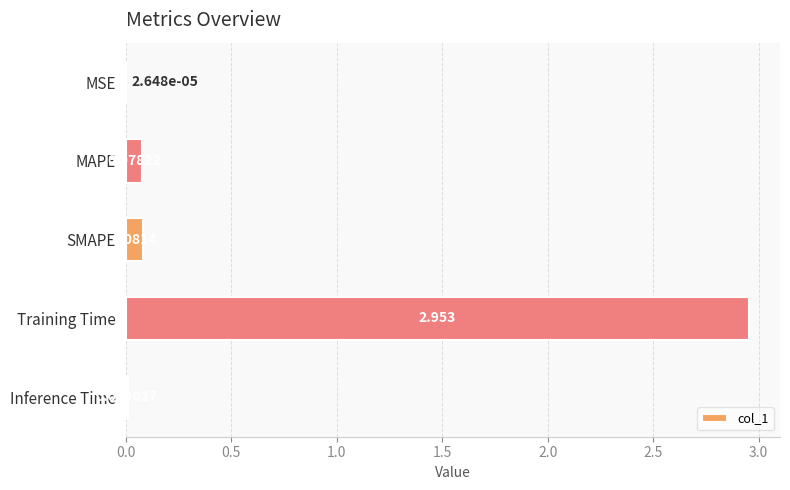

What is the sum of all values?

3.1